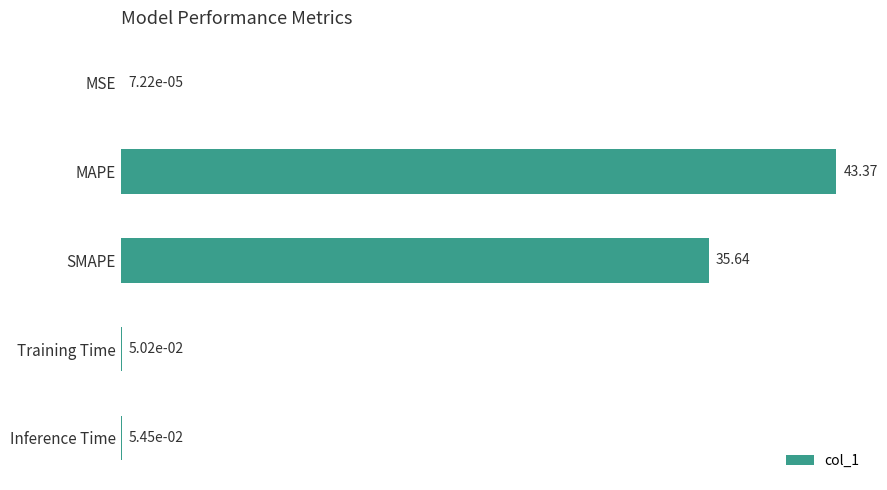

What is the sum of all values?

79.1